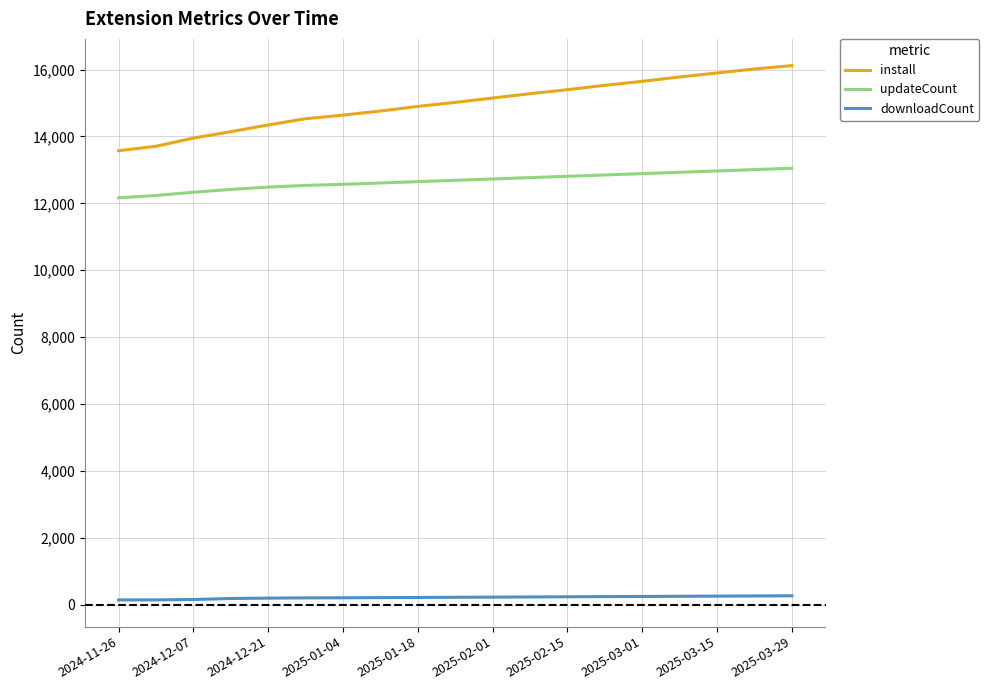

What is the minimum value for updateCount?

12167